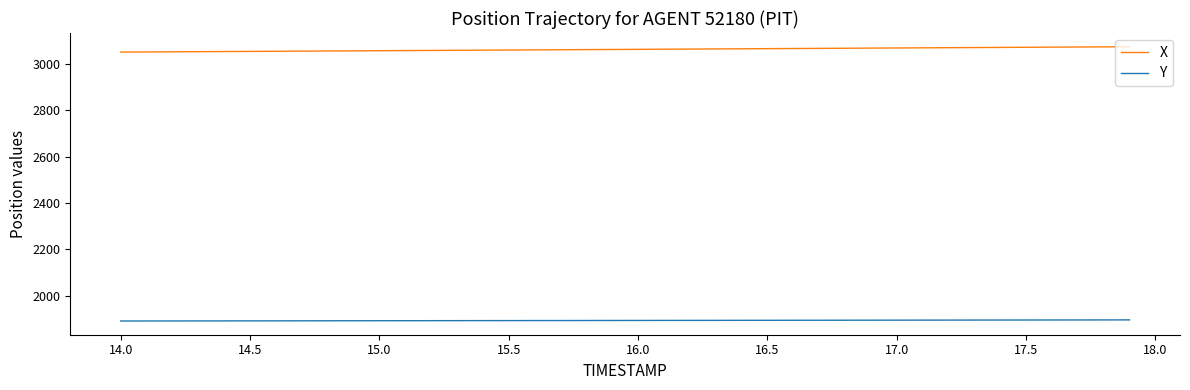

Rank the series by their average value, from lowest to highest.

Y, X